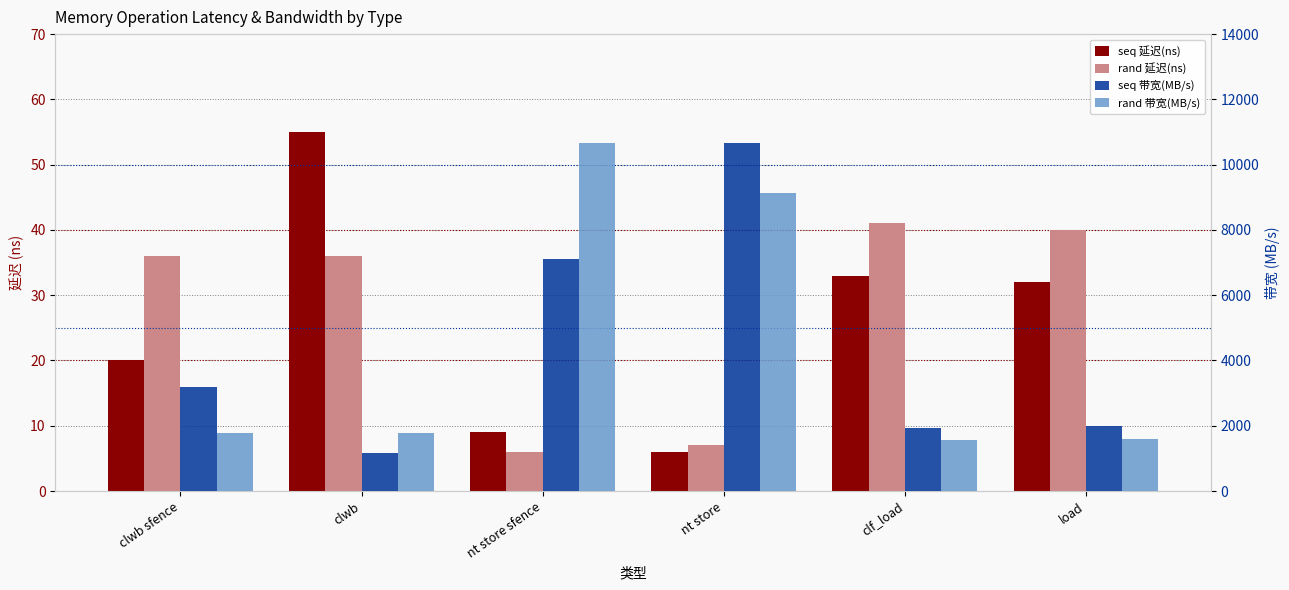

What is the label of the 6th bar from the right?

clwb sfence